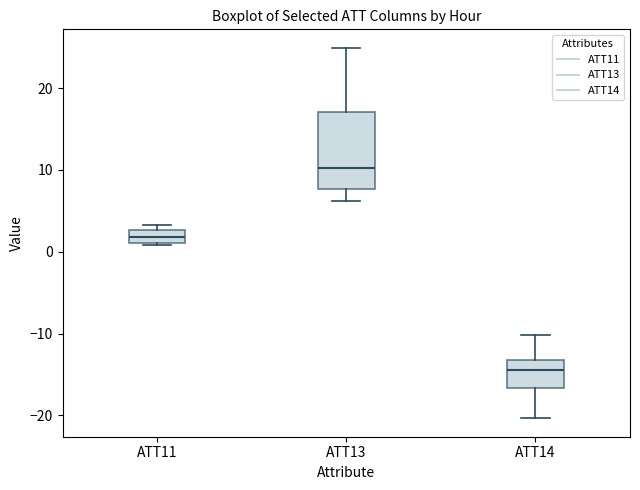

Which box has the lowest median line?

ATT14